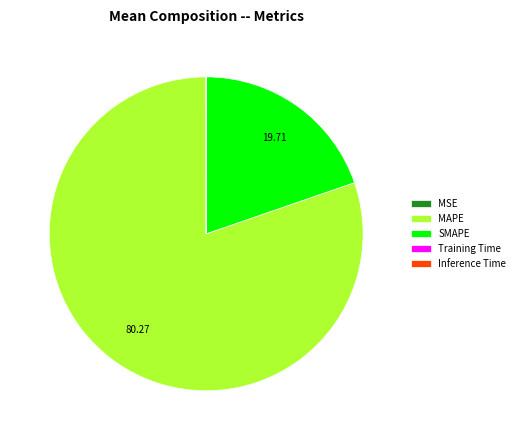

The SMAPE slice represents 20% of the pie. True or false?

True